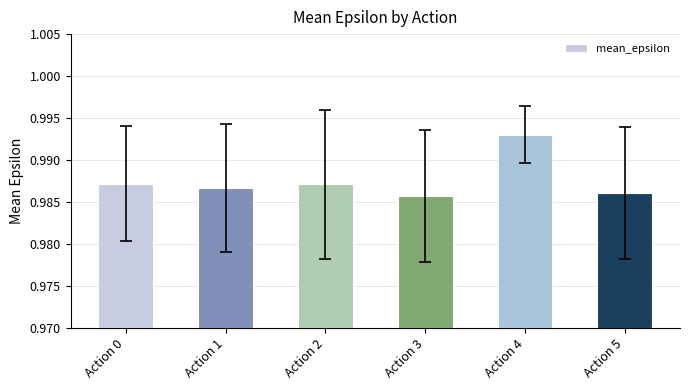

What is the sum of all values?

5.9